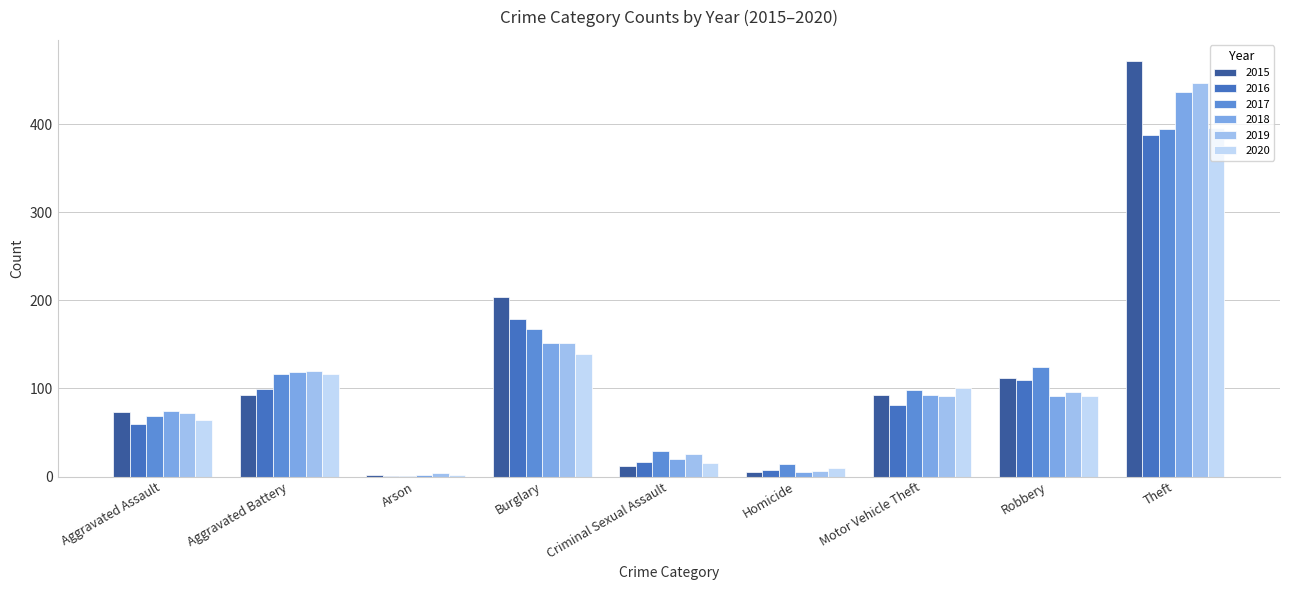

What is the sum of the 2016 values at Robbery and Aggravated Assault?

170